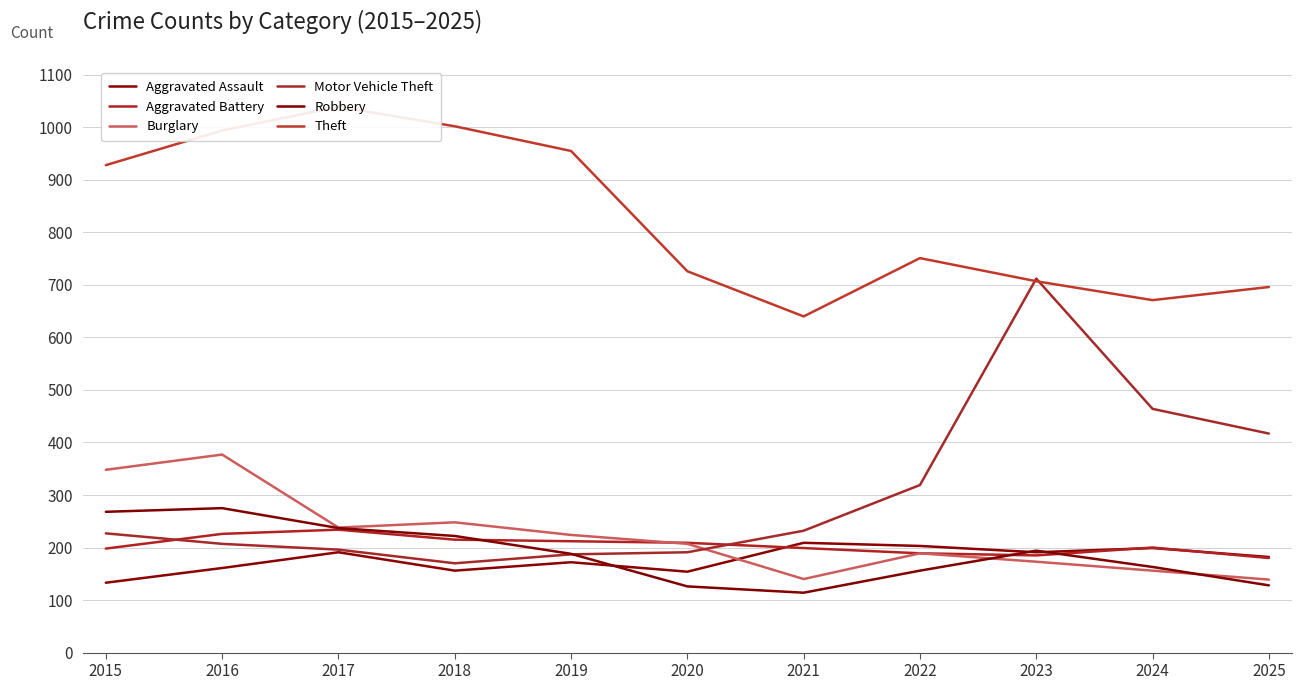

Reading right to left, what are all the values shown in this chart?

Aggravated Assault: 182	199	191	203	209	154	172	156	191	161	133
Aggravated Battery: 180	200	185	189	199	209	212	215	234	226	198
Burglary: 139	156	173	189	140	207	224	248	238	377	348
Motor Vehicle Theft: 417	464	712	319	232	191	187	170	196	207	227
Robbery: 128	163	194	156	114	126	188	222	237	275	268
Theft: 696	671	707	751	640	726	955	1002	1039	994	928